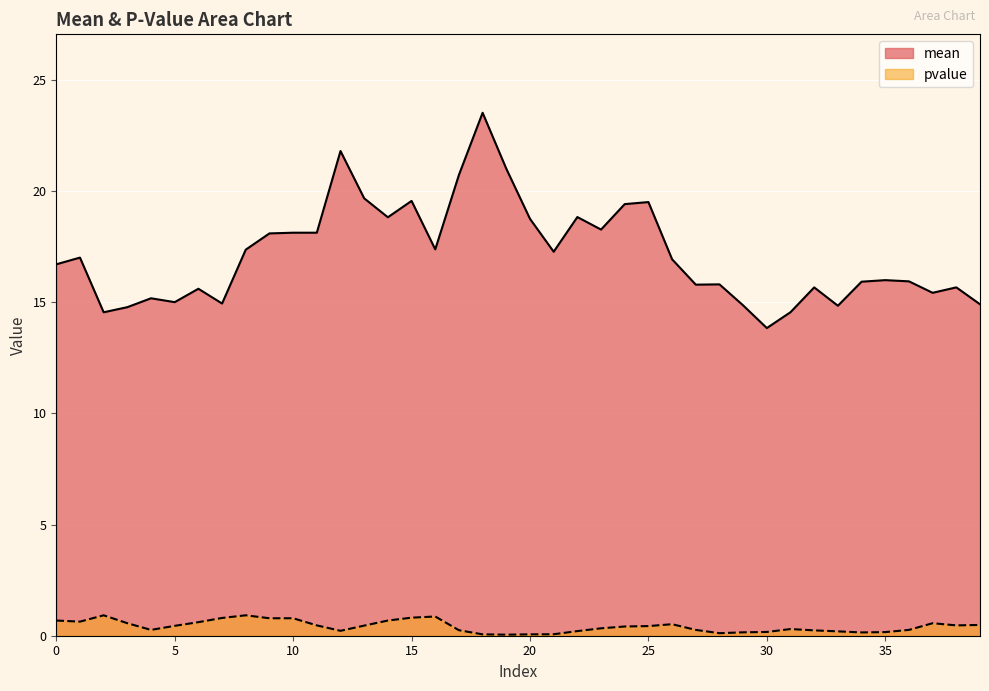

True or false: mean has more than 1 interior local peaks.

True